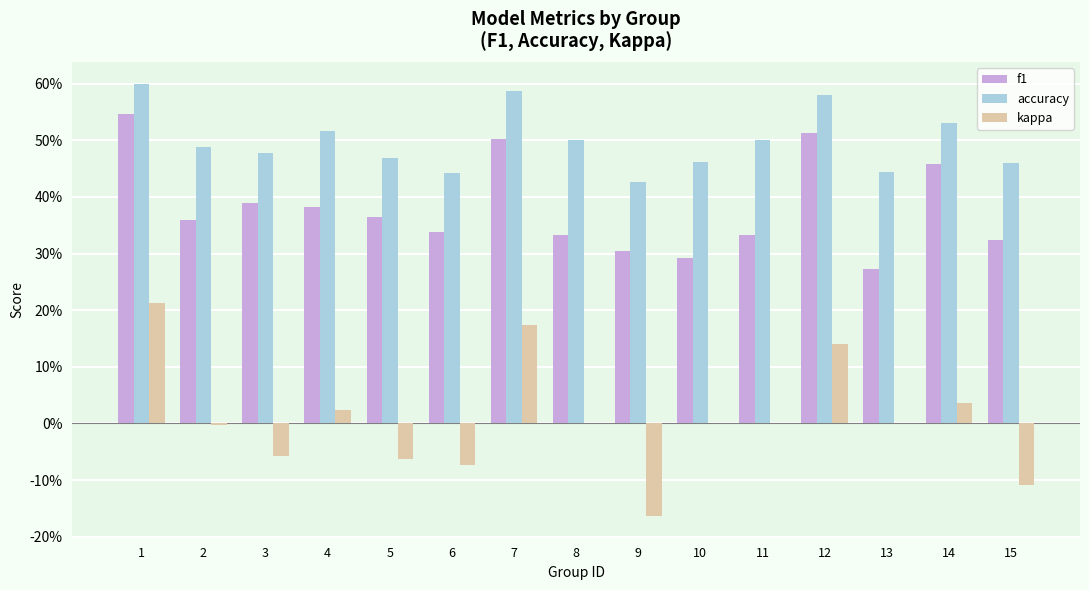

Are the bars horizontal?

No